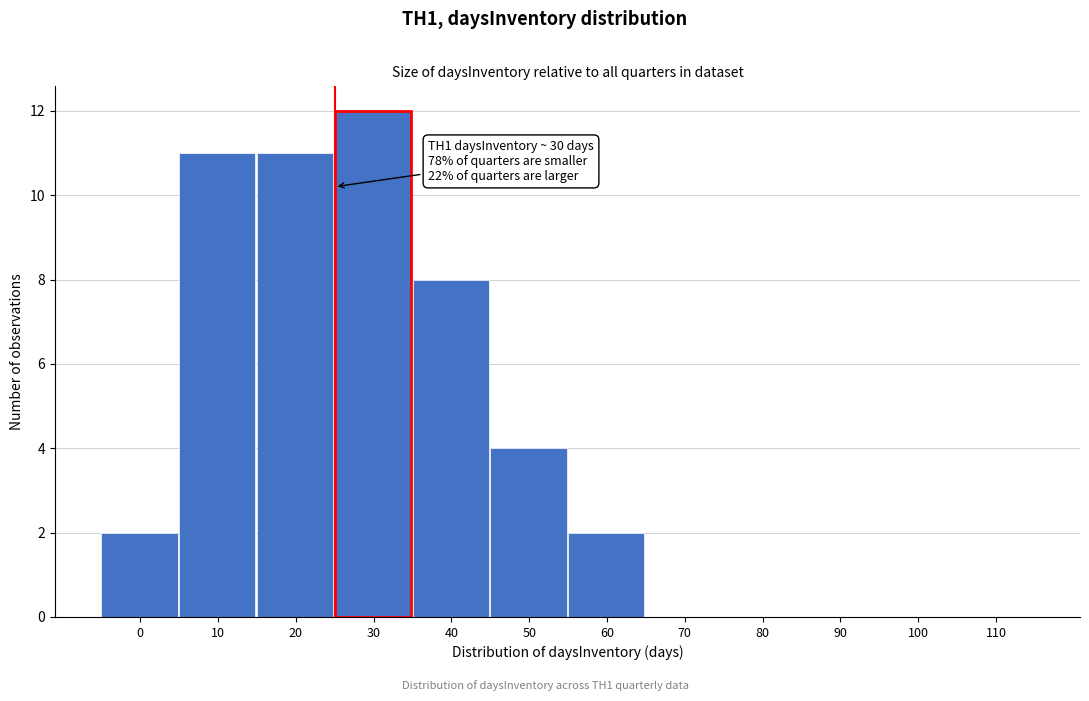

Reading left to right, what are all the values shown in this chart?

0=2	10=11	20=11	30=12	40=8	50=4	60=2	70=0	80=0	90=0	100=0	110=0